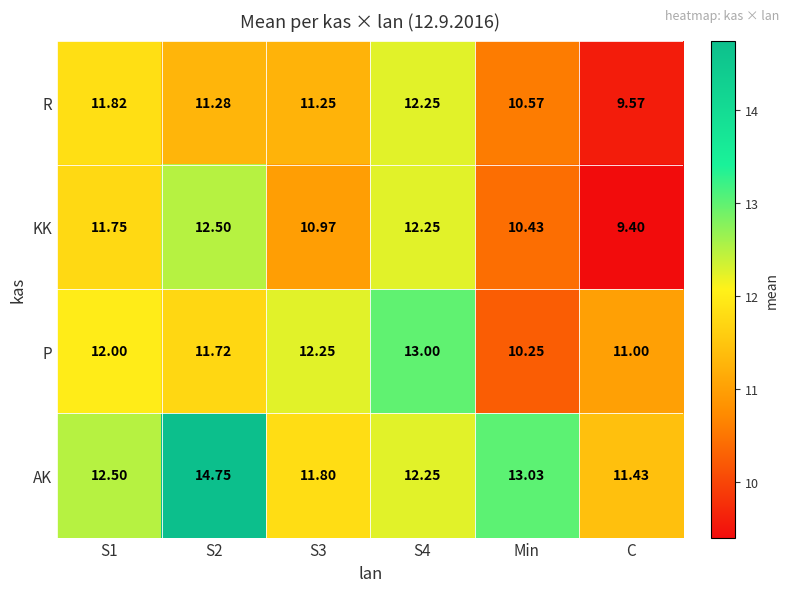

What is the minimum value shown in the chart?

9.4